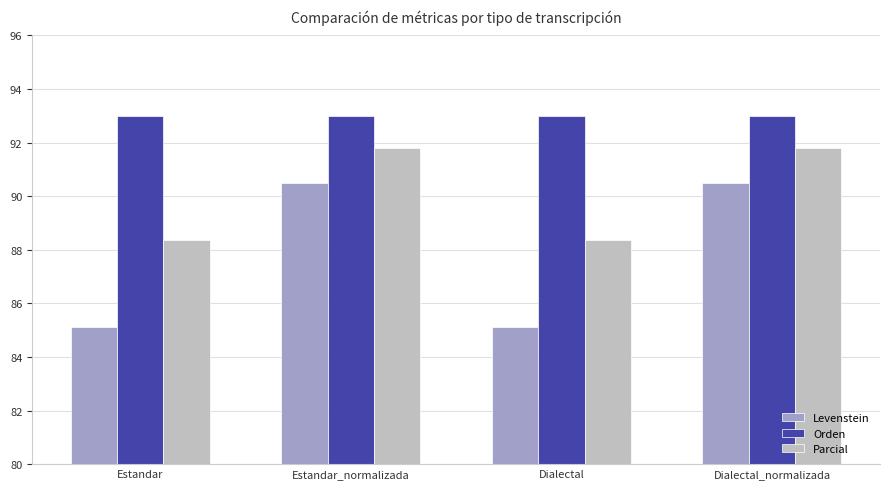

Between Estandar_normalizada and Dialectal, which series saw the biggest shift?

Levenstein